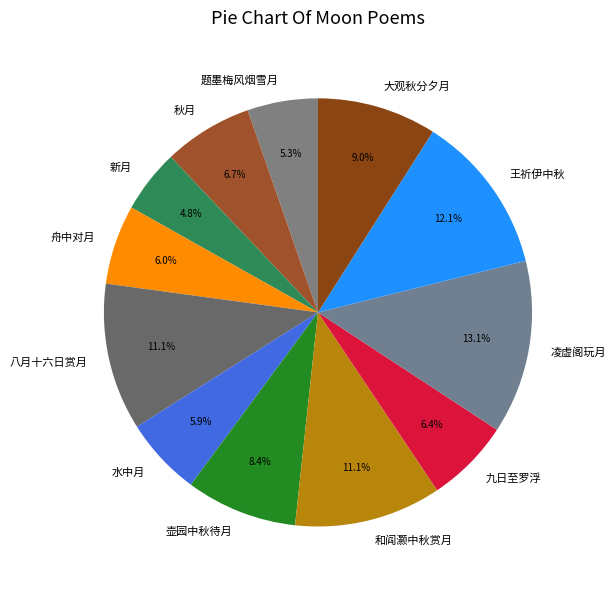

What is the total percentage of 八月十六日赏月 and 和阎灏中秋赏月?

22.2%